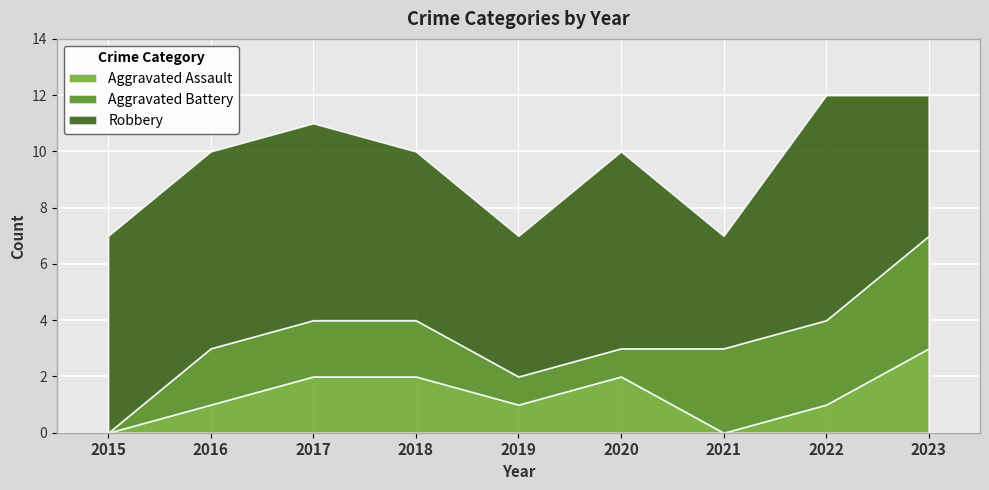

Reading left to right, list all the values displayed in this chart.

Aggravated Assault: 2015=0	2016=1	2017=2	2018=2	2019=1	2020=2	2021=0	2022=1	2023=3
Aggravated Battery: 2015=0	2016=2	2017=2	2018=2	2019=1	2020=1	2021=3	2022=3	2023=4
Robbery: 2015=7	2016=7	2017=7	2018=6	2019=5	2020=7	2021=4	2022=8	2023=5